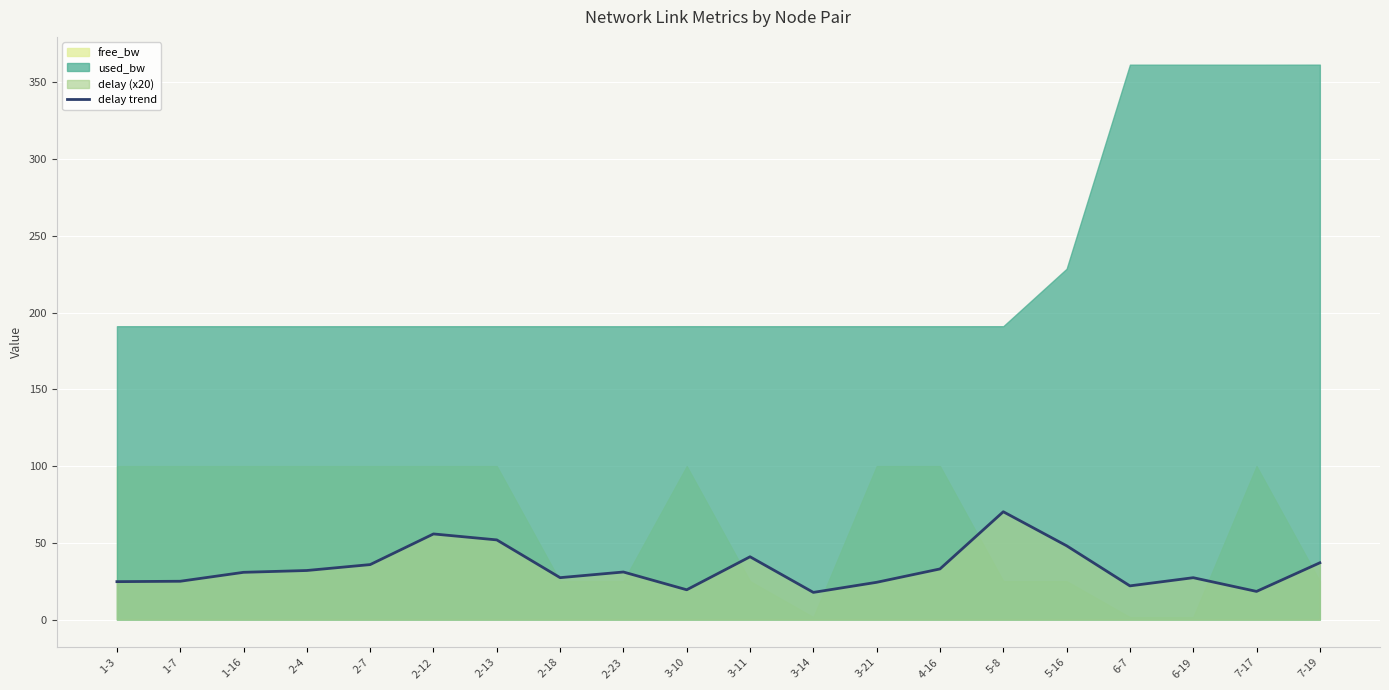

What is the change in value from 2-7 to 7-17?

-17.5